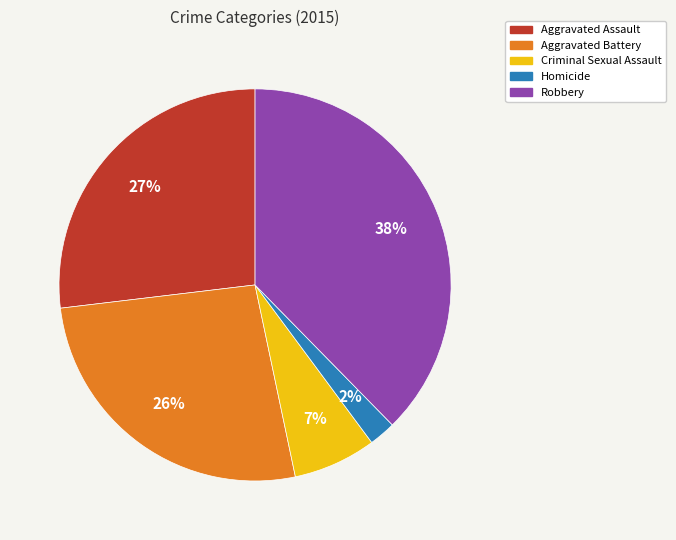

Combined, do Robbery and Aggravated Battery account for over 50%?

Yes